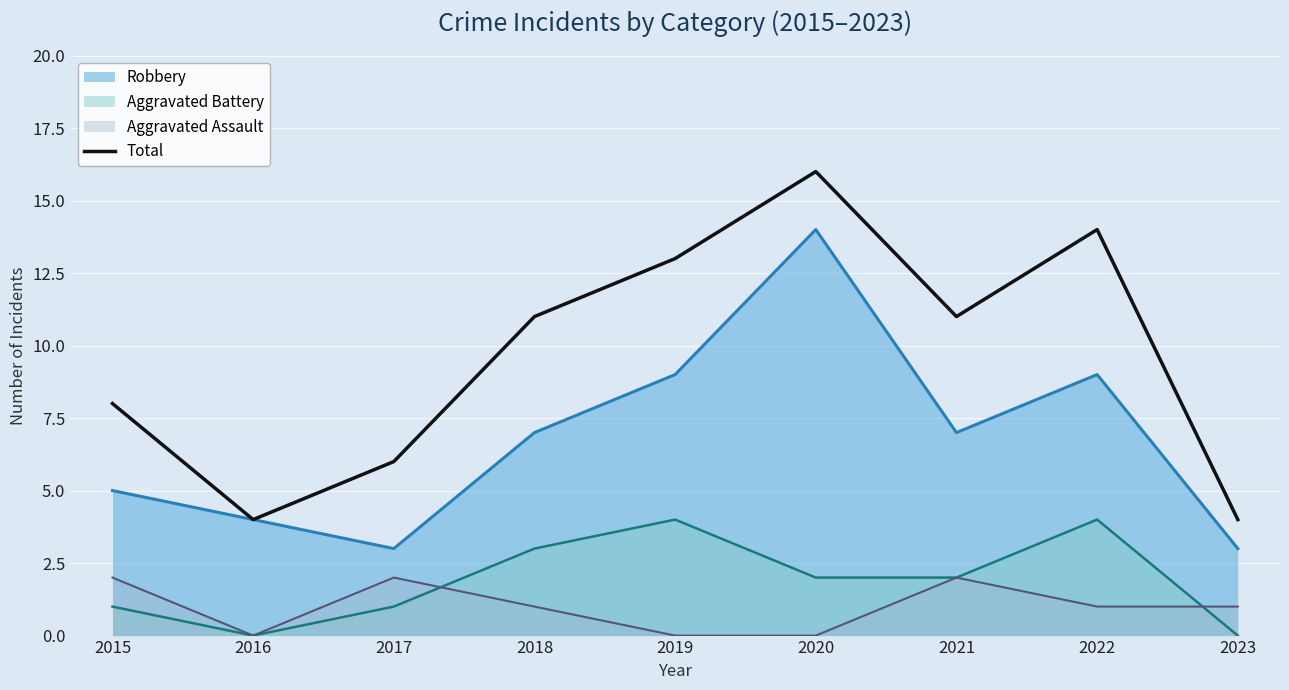

Which category has the highest value across all series?

2020